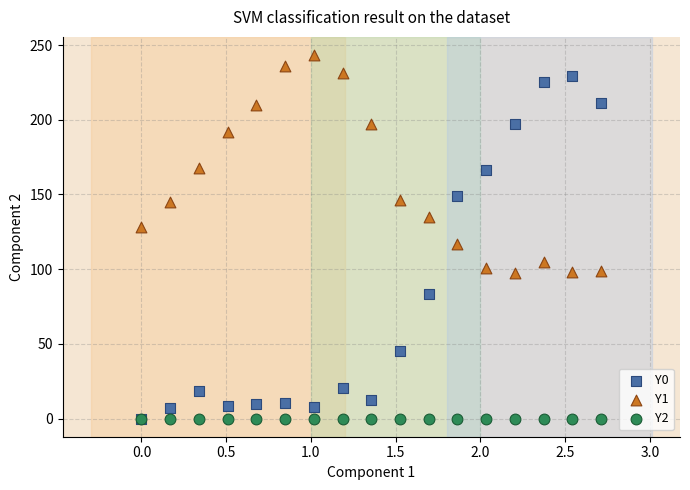

Across all series, what Y value is closest to 121?

116.7